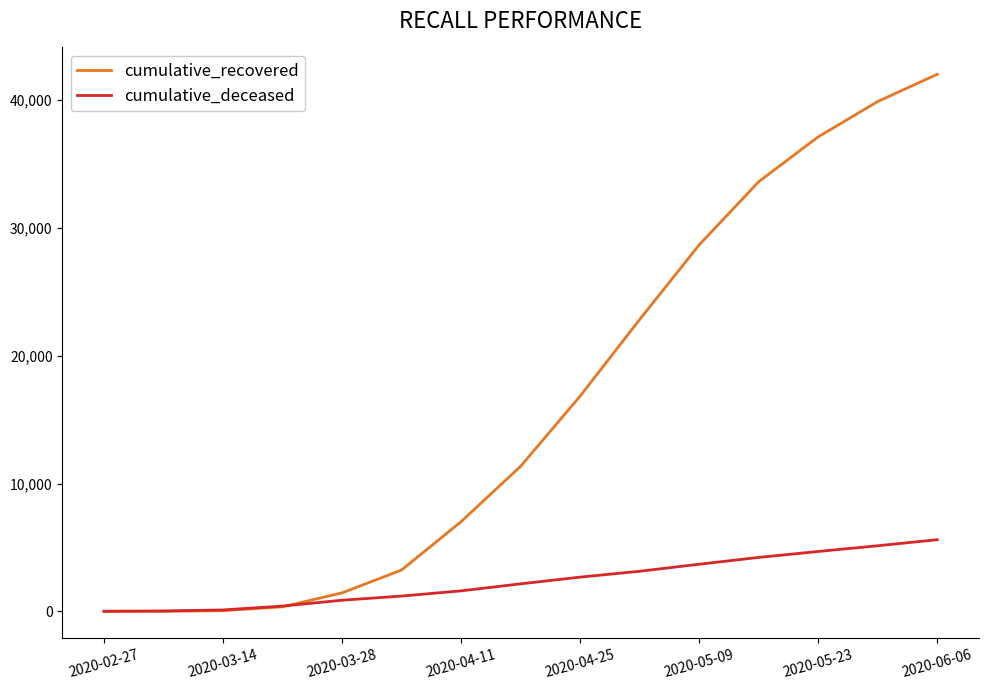

List the series in order of their overall mean, highest first.

cumulative_recovered, cumulative_deceased